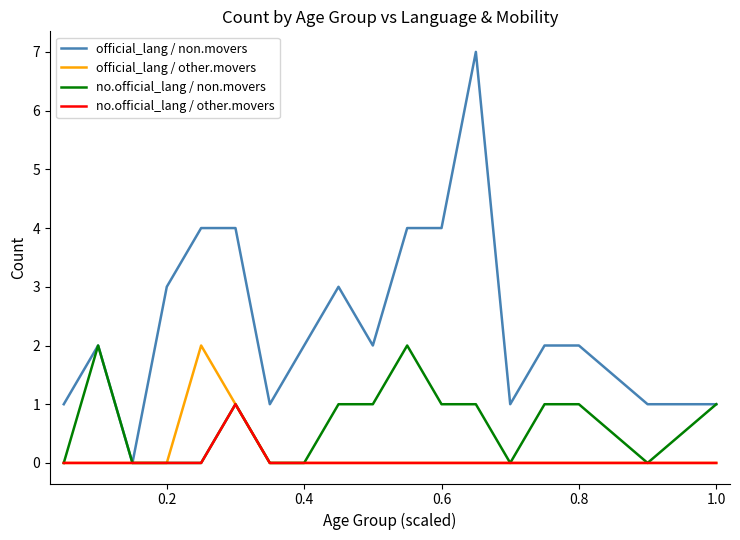

Which series has the largest total across all categories?

official_lang / non.movers